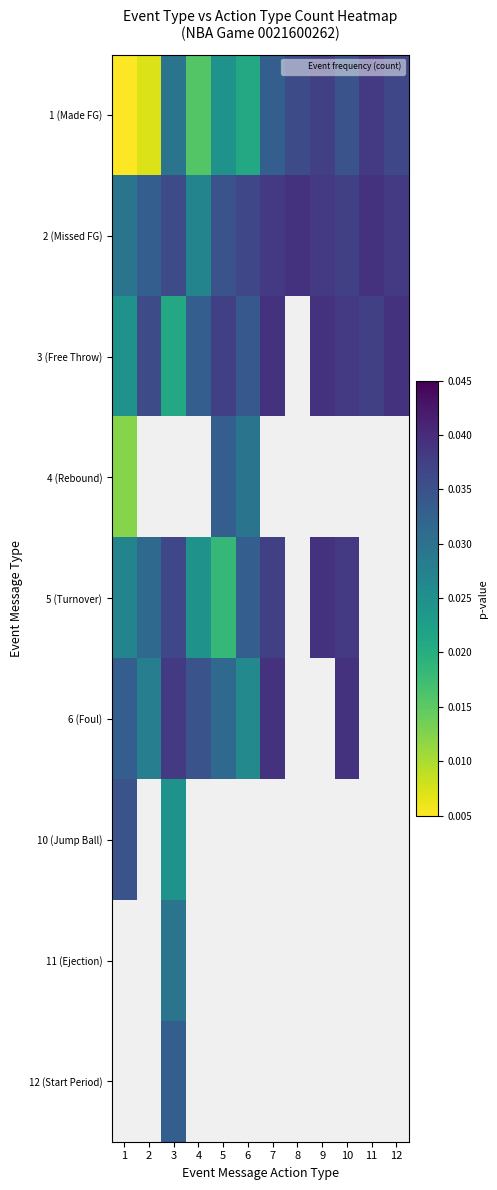

How many data points does each series have?

12